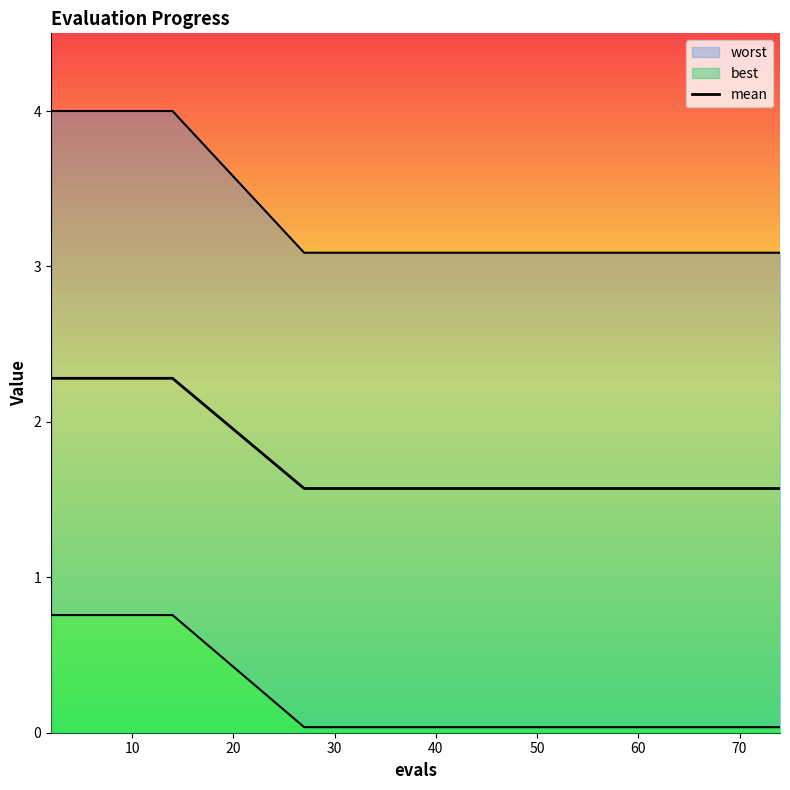

True or false: the data shows 3.8 at 30.

False